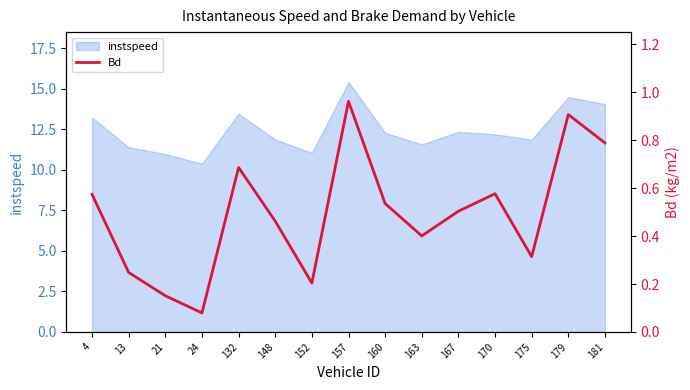

How many points are higher than both their immediate neighbors (excluding endpoints)?

4